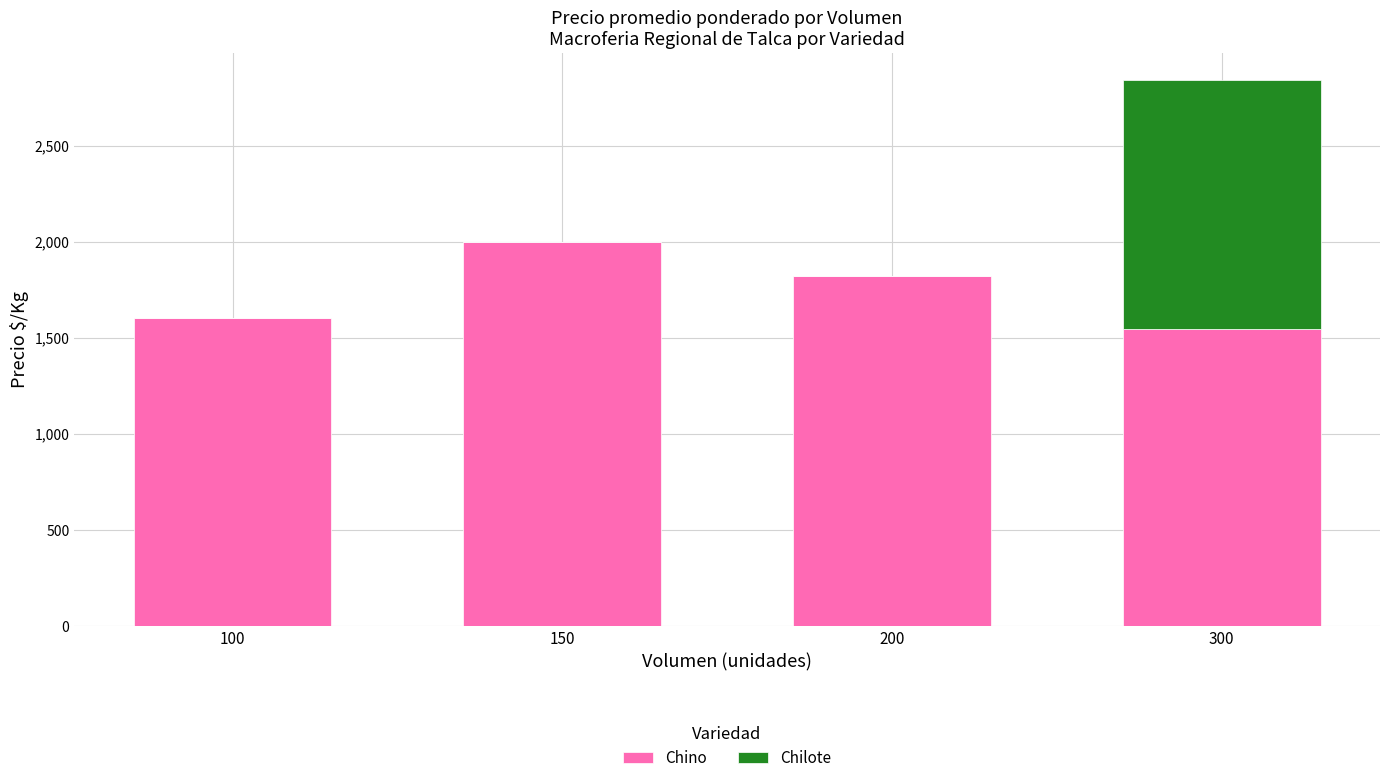

What are all the series names shown in the legend?

Chino, Chilote